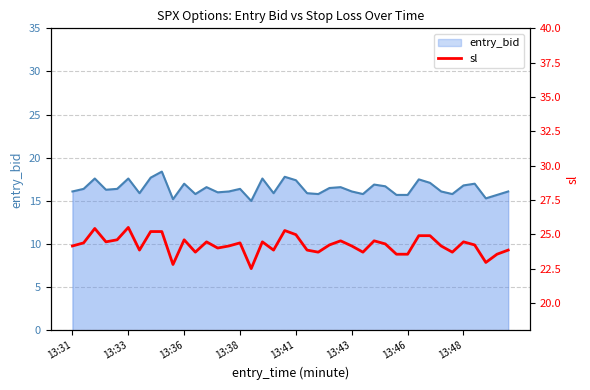

What position from the right is 17?

23